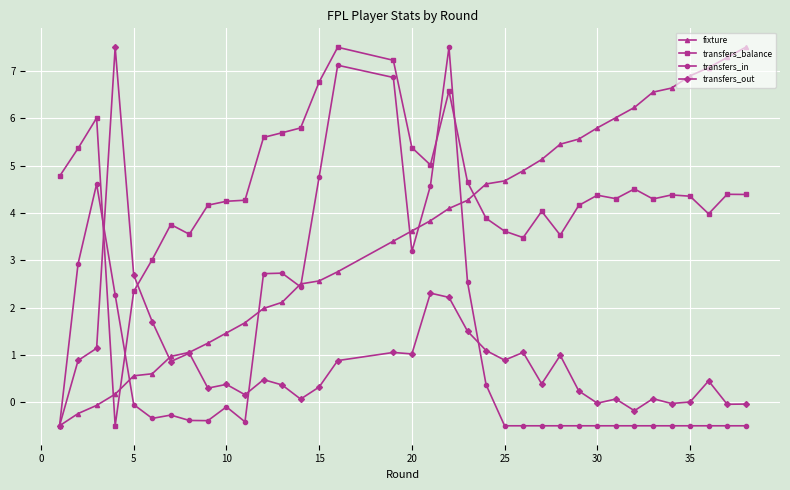

Does the chart display data point markers on the line(s)?

Yes